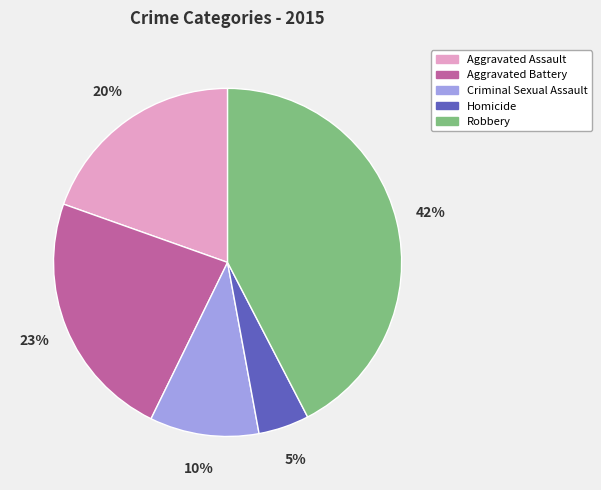

Which has a higher value, Aggravated Battery or Criminal Sexual Assault?

Aggravated Battery